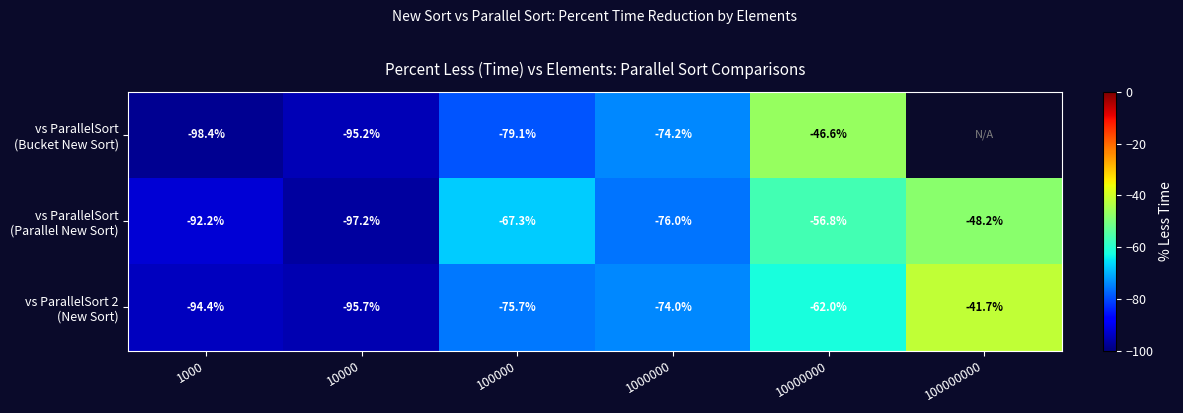

True or false: vs ParallelSort (Bucket New Sort) has a value of -46.6 at 10000000.

True